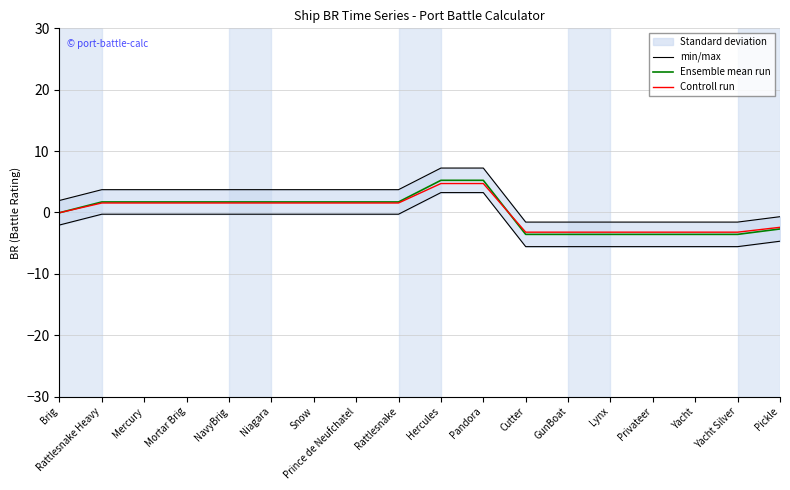

Between Snow and Cutter, which series saw the biggest shift?

min/max